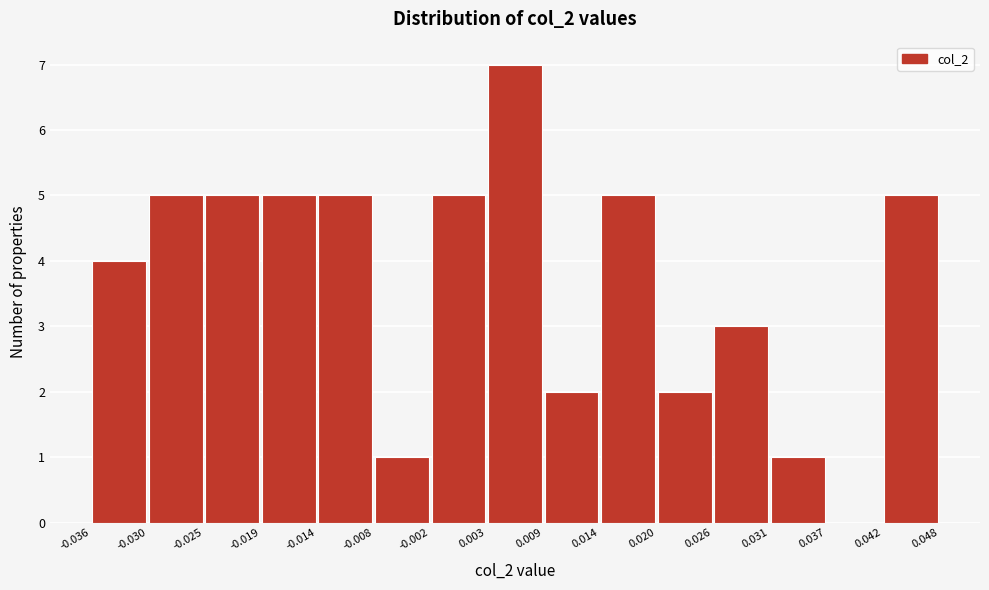

How tall is the bar that spans 0.009 to 0.014 on the x-axis? The values are not printed on the chart, so give them approximately, as read against the axis.

2